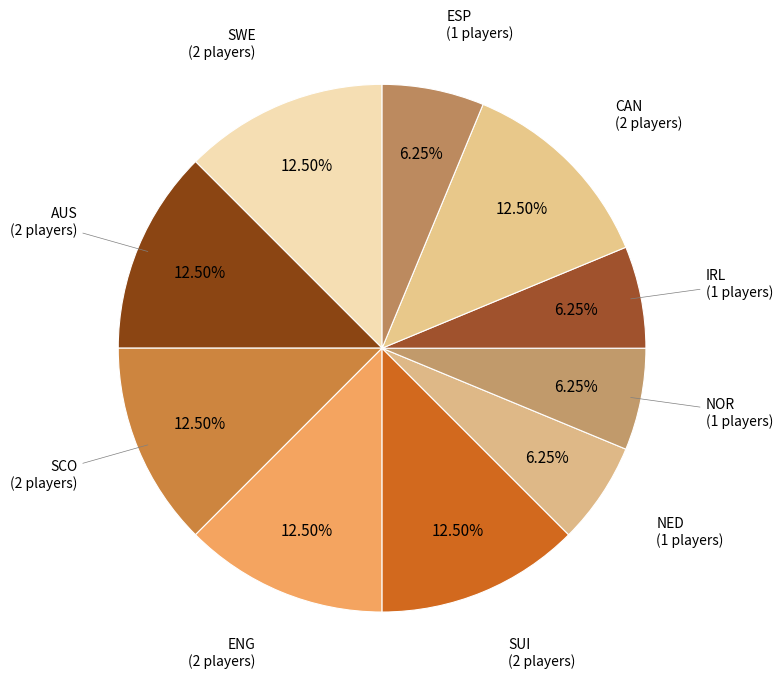

What is the ratio of the value at NOR to the value at AUS?

0.5